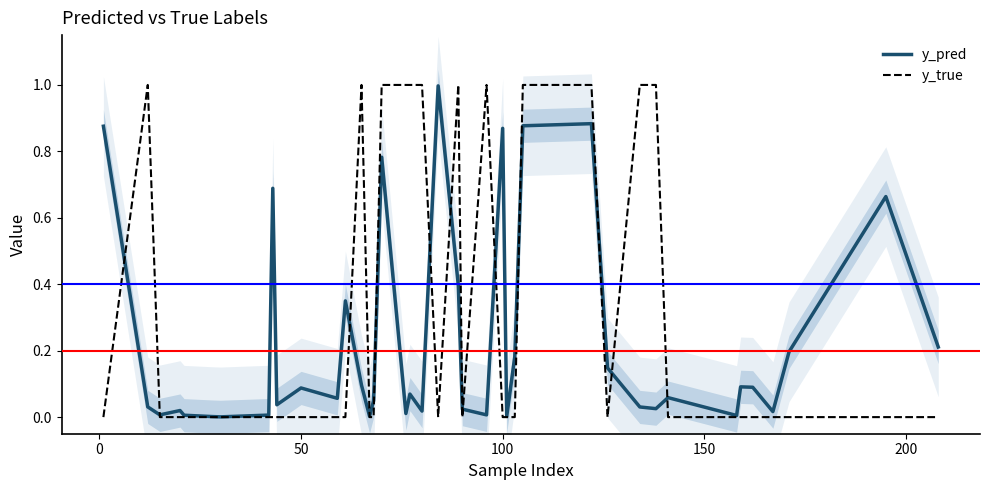

How many values in y_true are above zero?

12